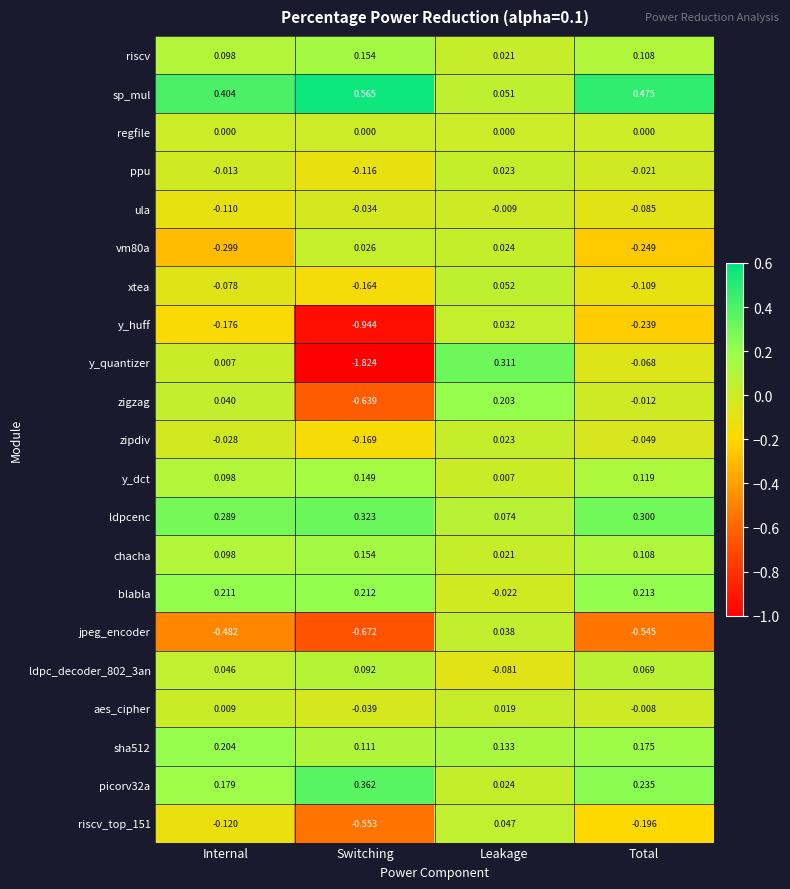

At which label does y_huff first exceed 0?

Leakage